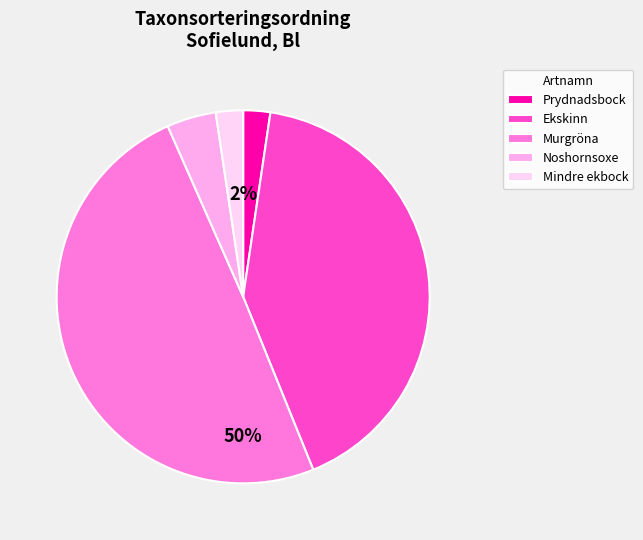

To the nearest percent, what is the combined percentage of Mindre ekbock and Ekskinn?

44%